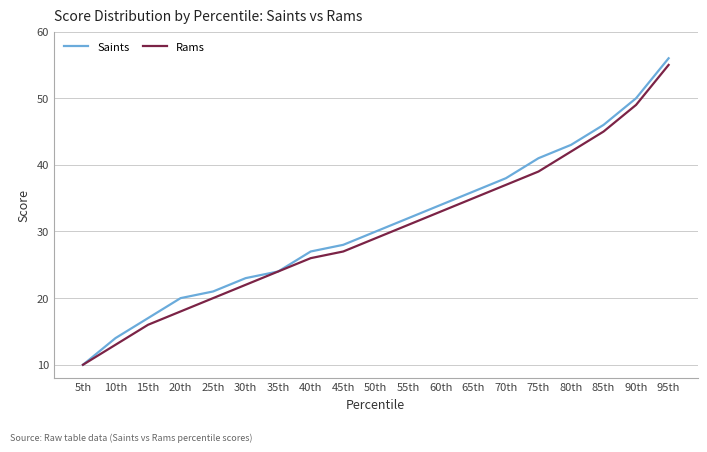

What is the lowest value of the Rams series?

10